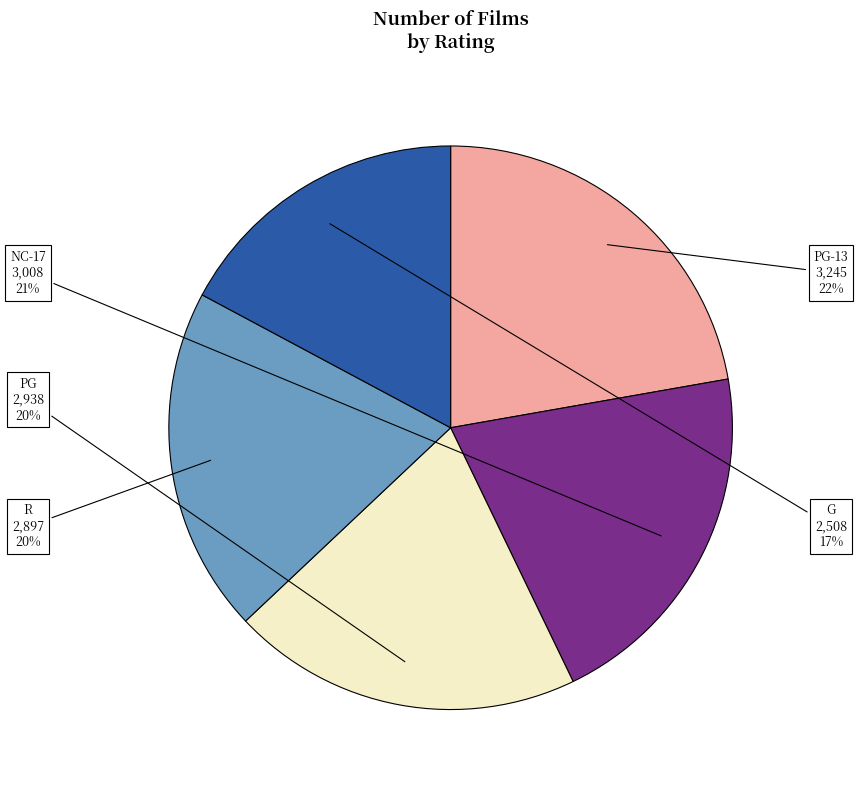

How many slices are in this pie chart?

5